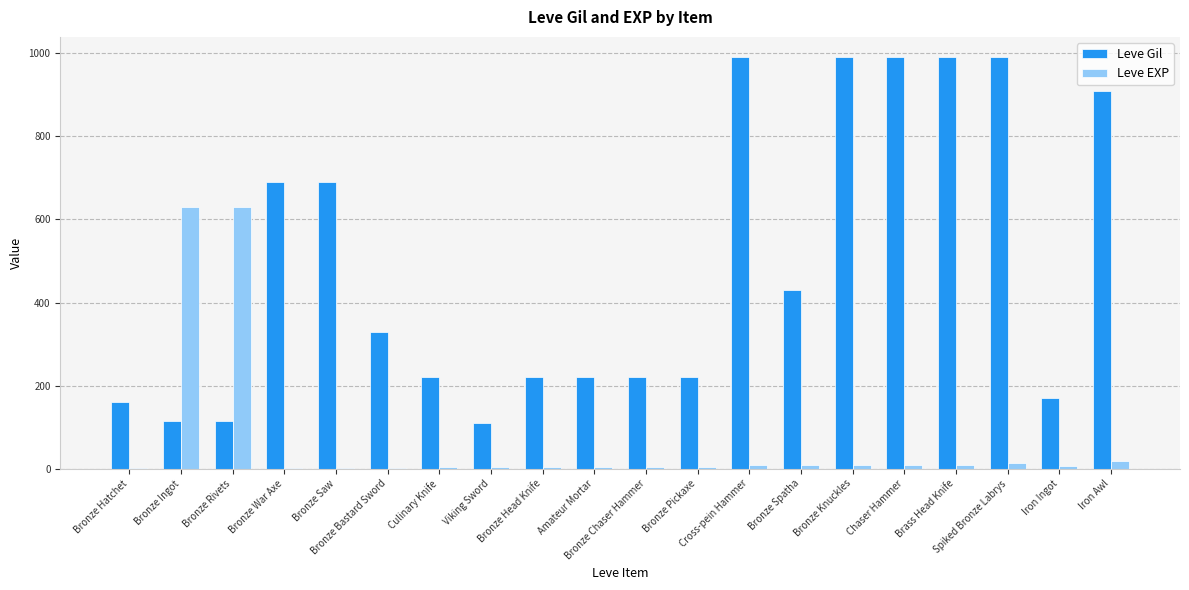

Which series has the largest total across all categories?

Leve Gil